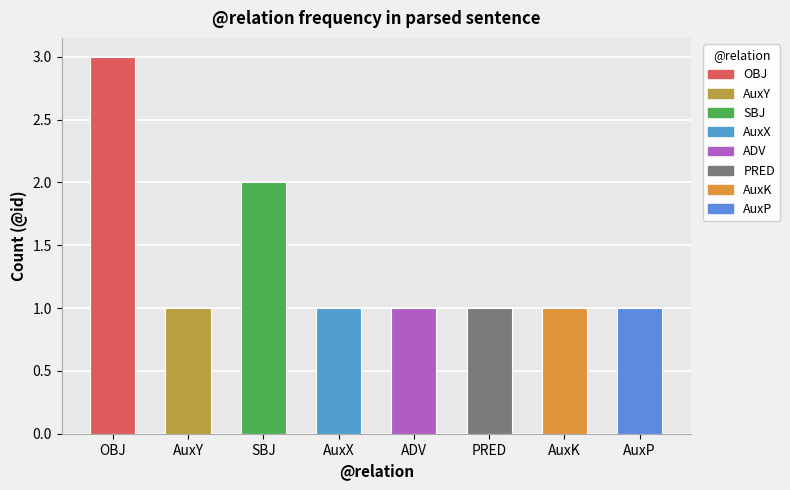

What is the greatest value displayed?

3